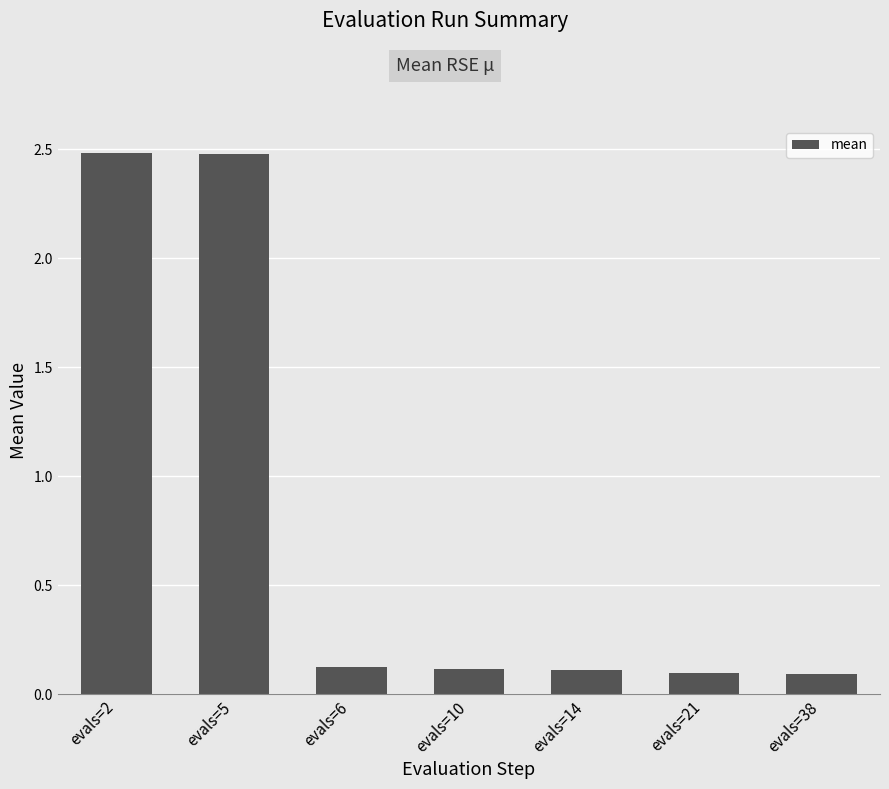

What is the value of the 6th bar from the left?

0.1